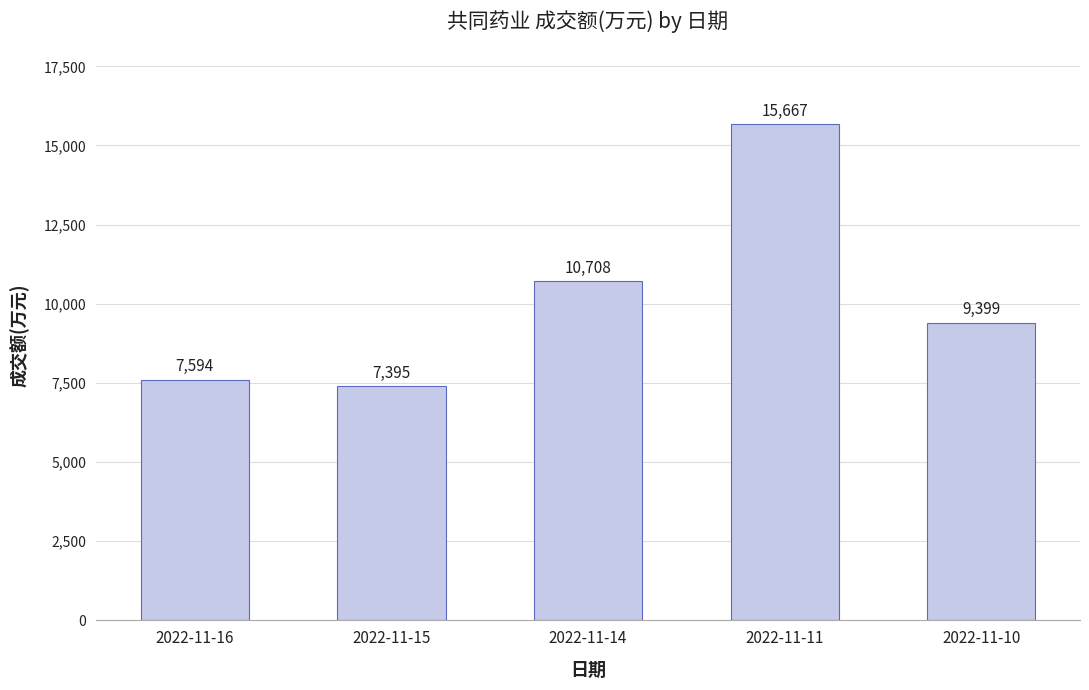

How many values are below 9399?

2